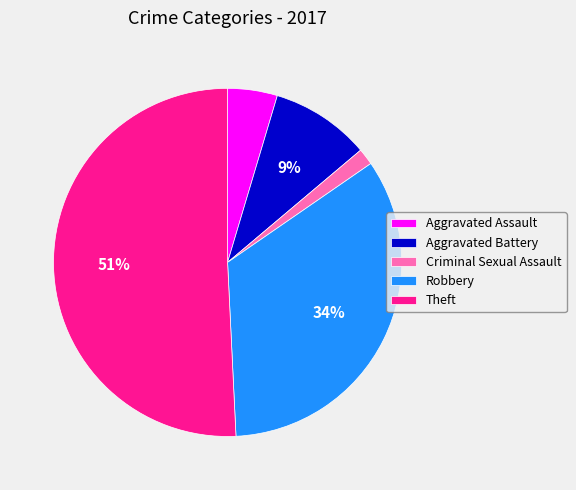

What percentage is the Criminal Sexual Assault slice, to the nearest percent?

2%